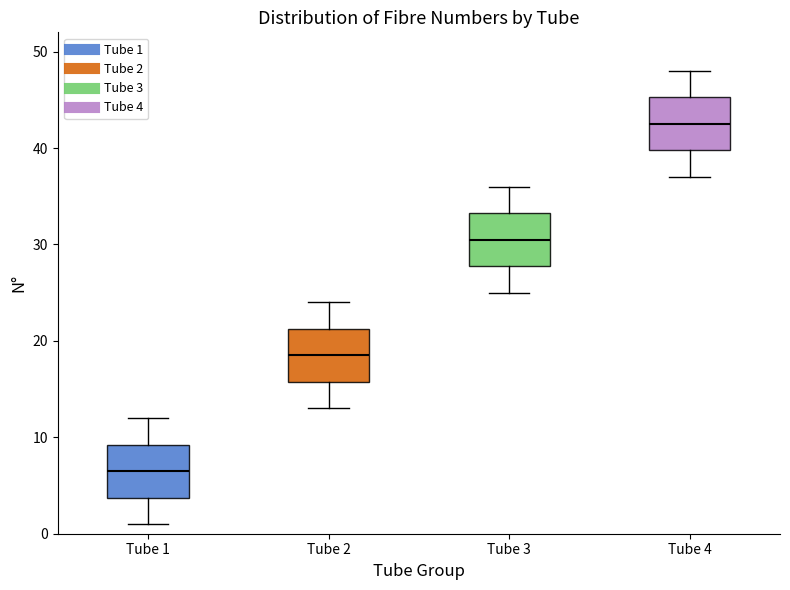

Where does the lower whisker of the box for Tube 4 end on the y-axis? The values are not printed on the chart, so give them approximately, as read against the axis.

37